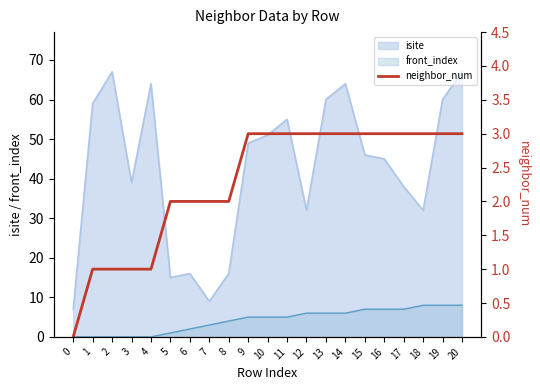

Count the number of categories in the chart.

21